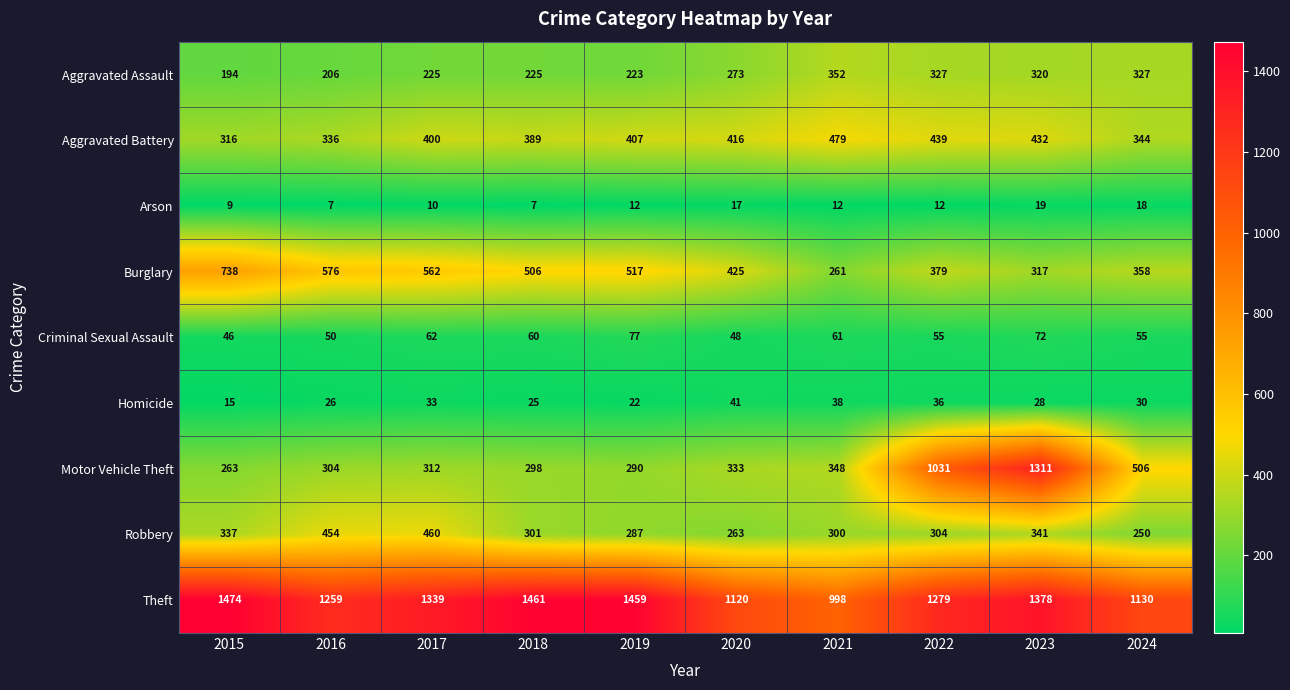

What is the difference between the second highest and minimum values in the Homicide series?

23